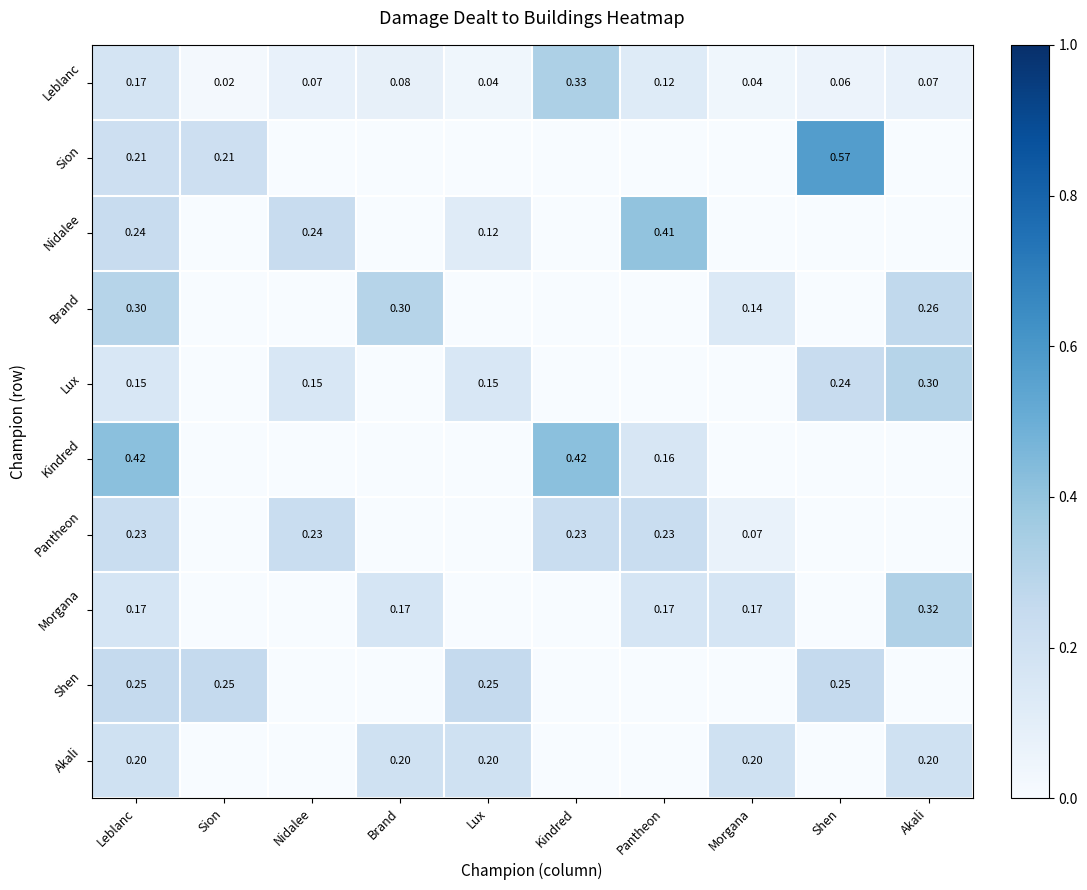

Is the value of Akali at Morgana greater than the value of Leblanc at Akali?

Yes